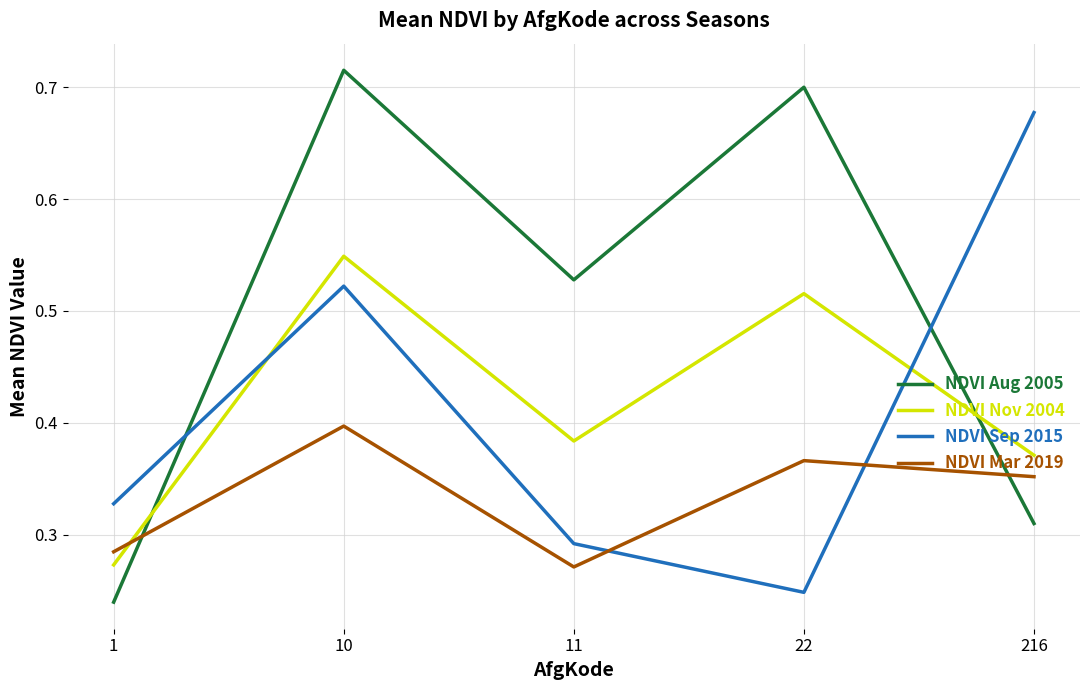

Between which two adjacent categories do NDVI Sep 2015 and NDVI Nov 2004 first intersect?

1 and 10